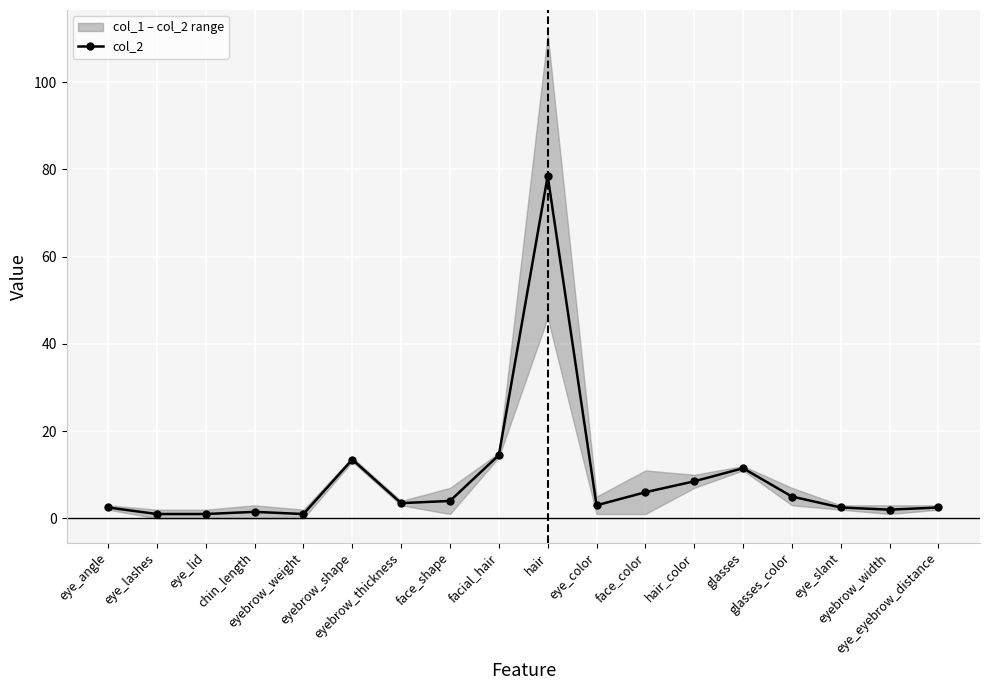

True or false: there are more than 0 points higher than both neighbors.

True